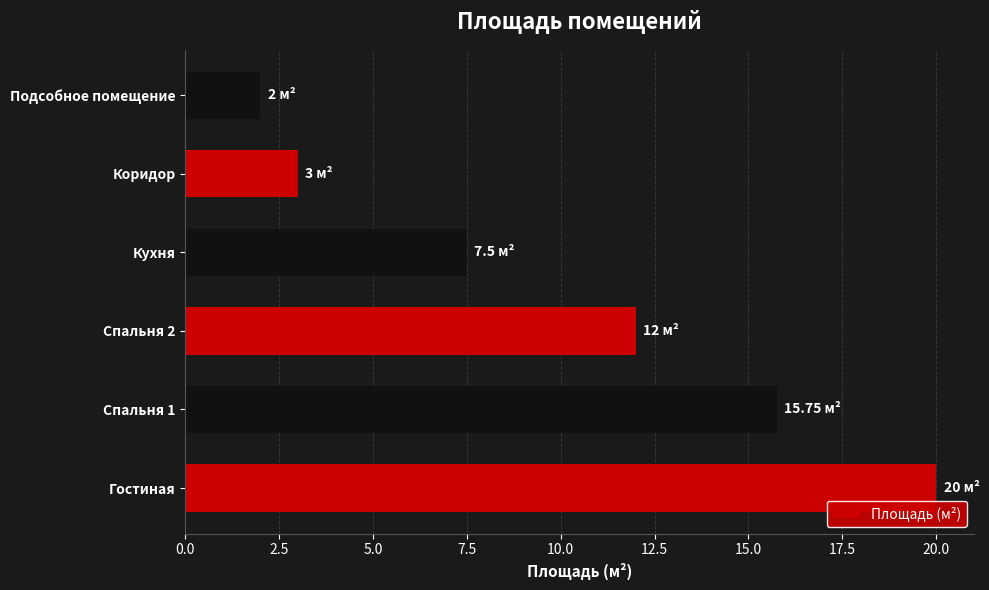

What is the smallest value displayed?

2.0